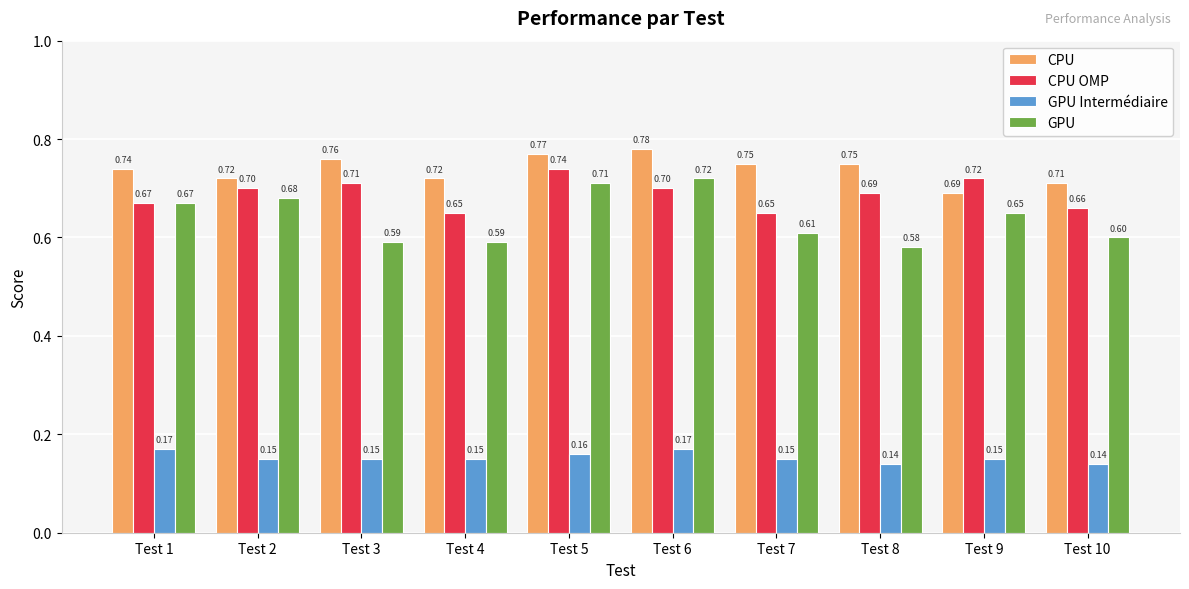

What is the average value of the CPU series?

0.7